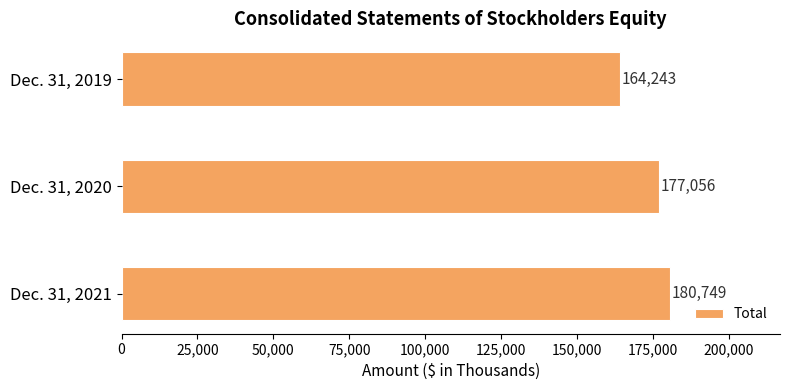

What is the value of the 2nd bar from the top?

177056